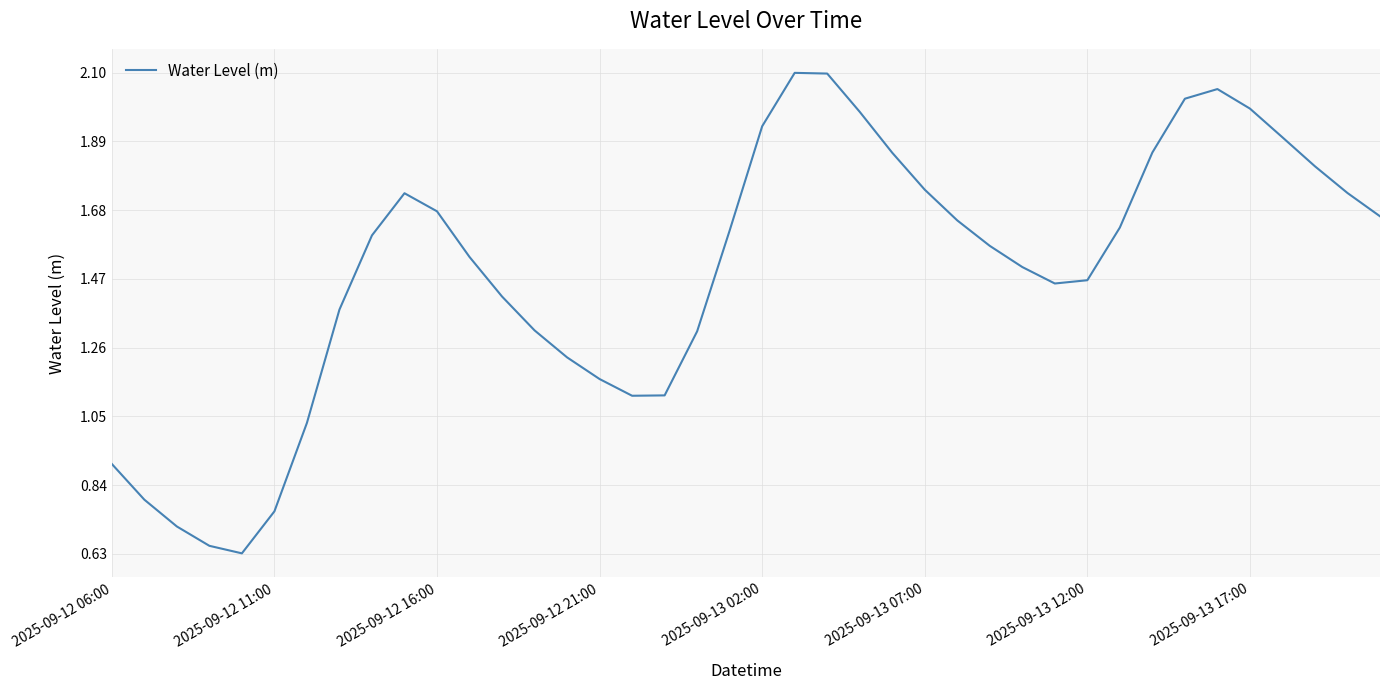

What is the greatest value displayed?

2.1